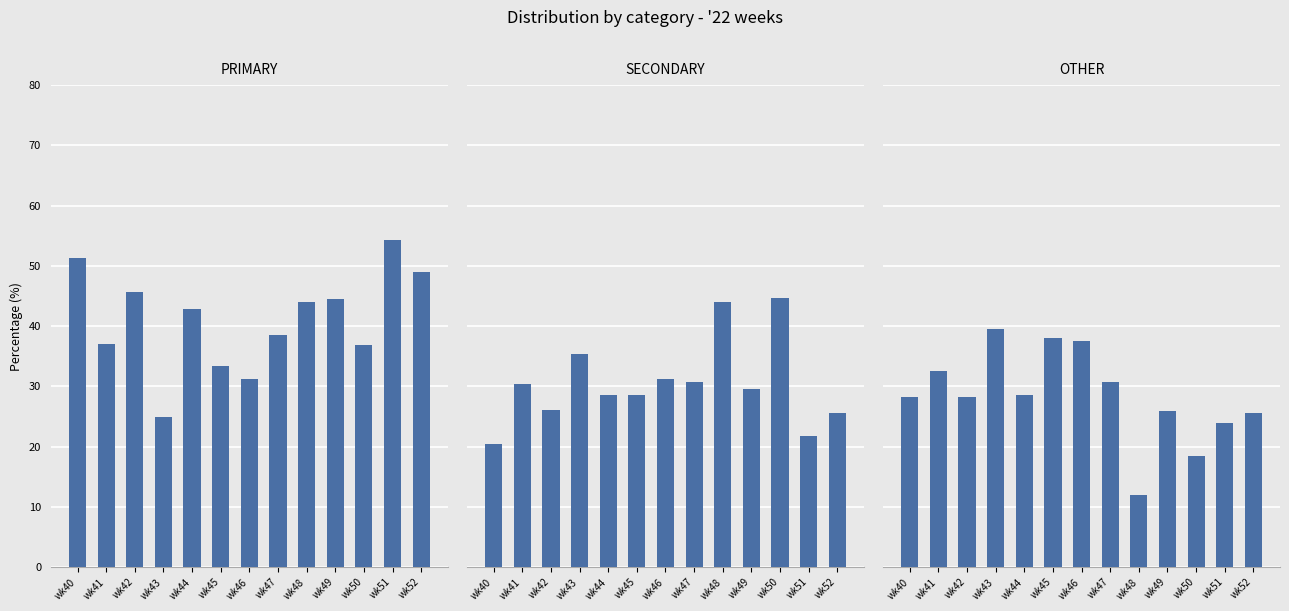

Is it true that SECONDARY equals 26.1 at wk42?

True